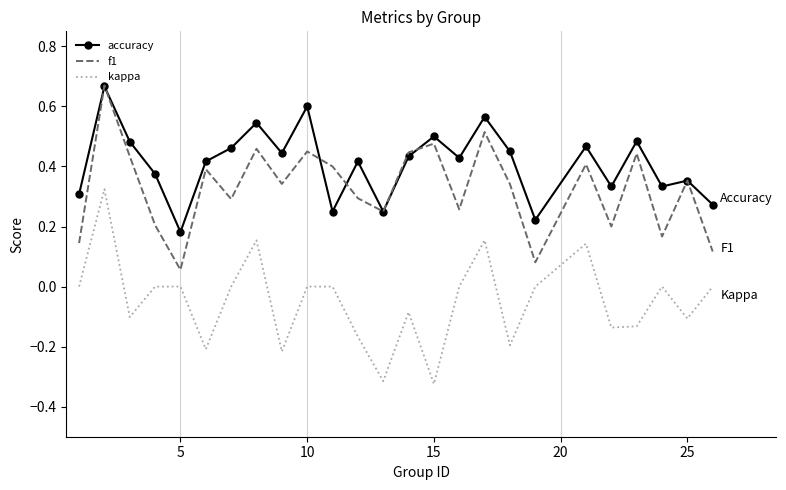

True or false: kappa and accuracy cross at least once.

False